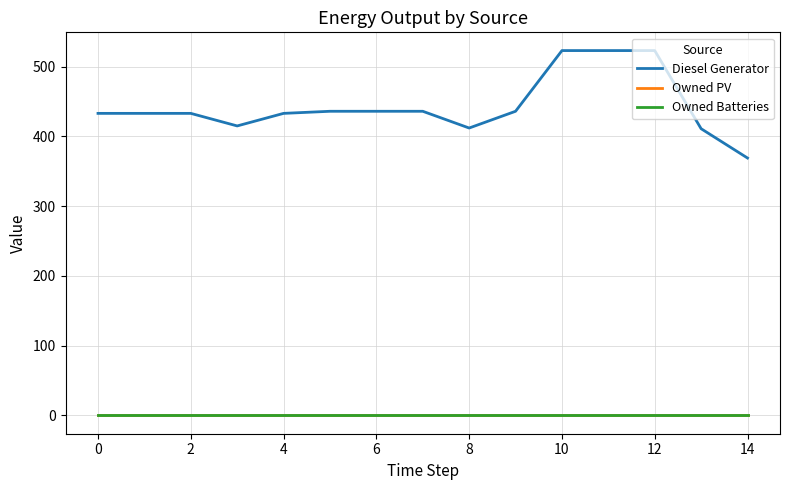

True or false: Diesel Generator and Owned Batteries intersect in this chart.

False